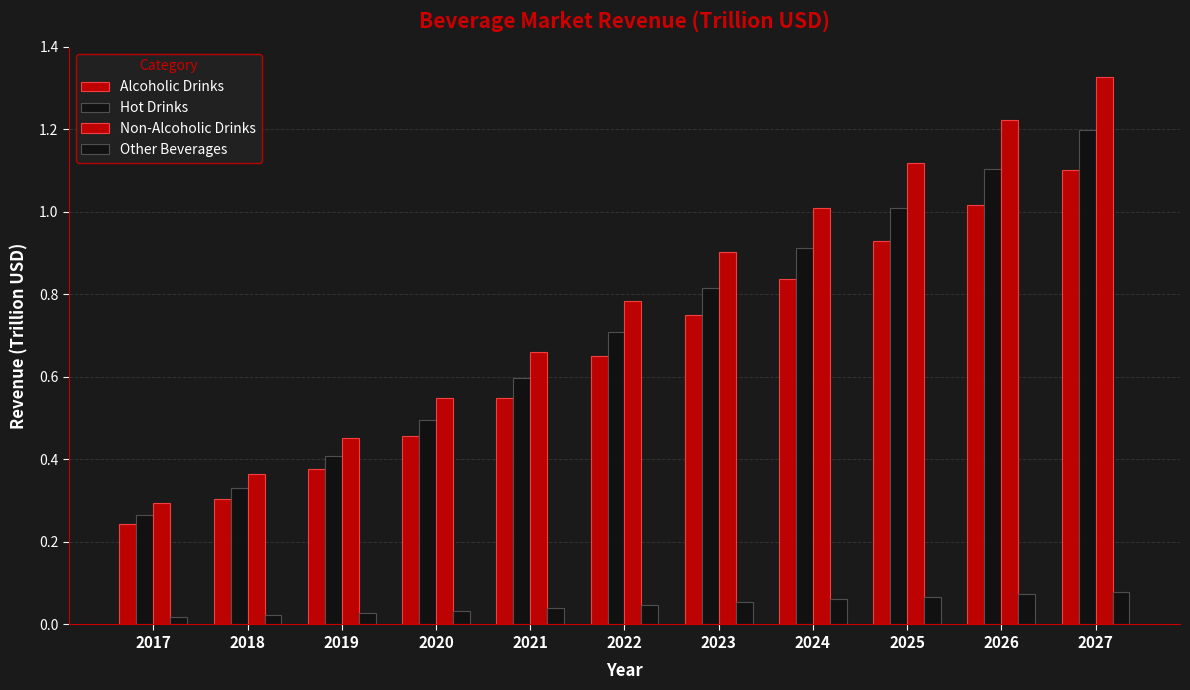

The value of Other Beverages at 2024 is 0.1. True or false?

False